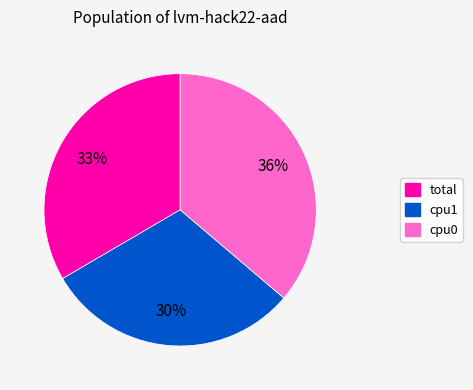

Is the sum of total and cpu0 greater than half?

Yes